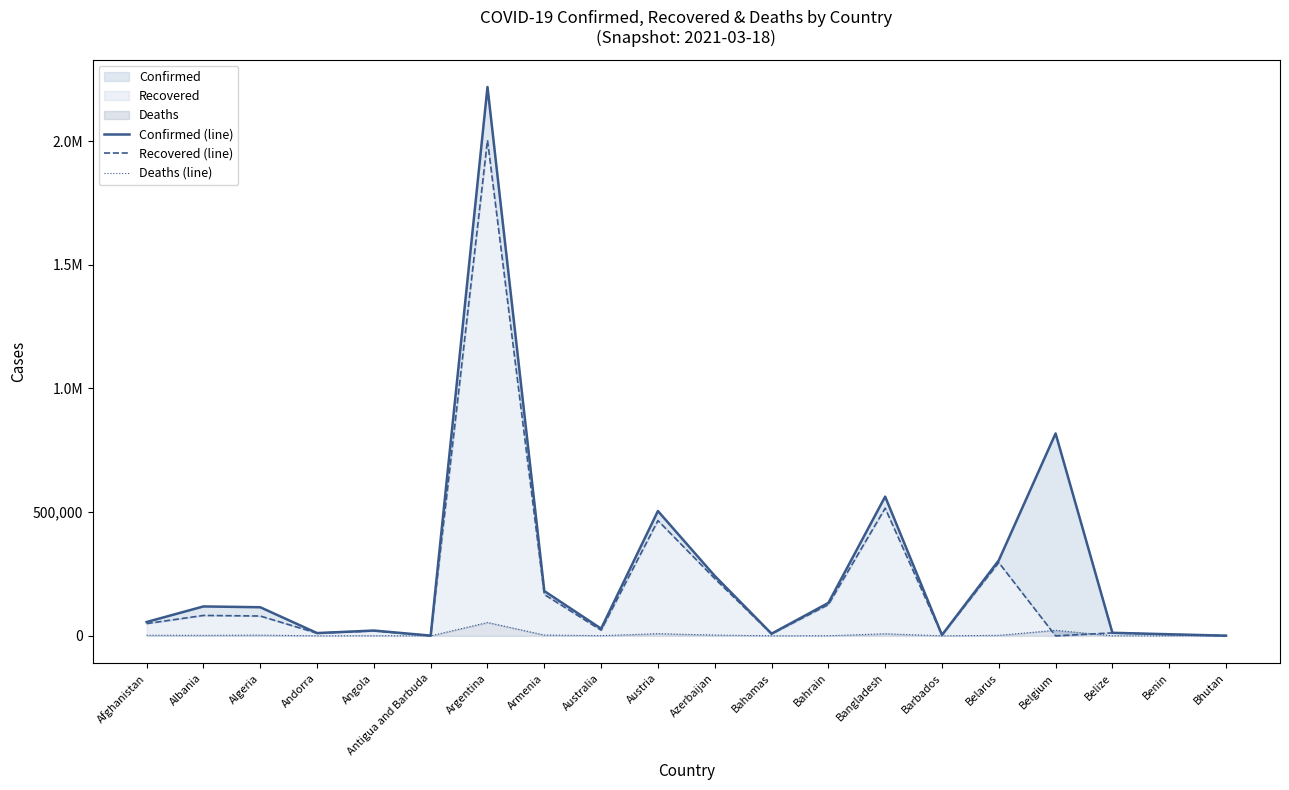

How many interior local valleys does the Recovered (line) series have?

6